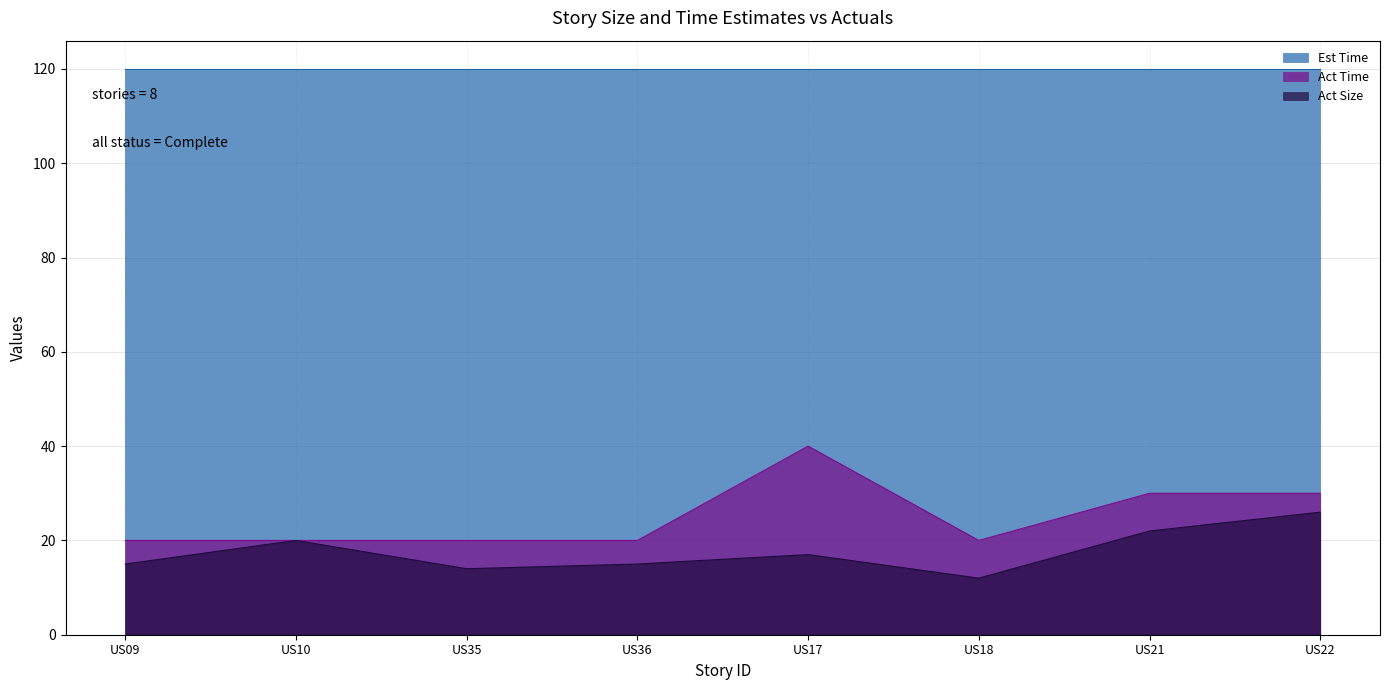

True or false: Act Time and Est Time cross at least once.

False